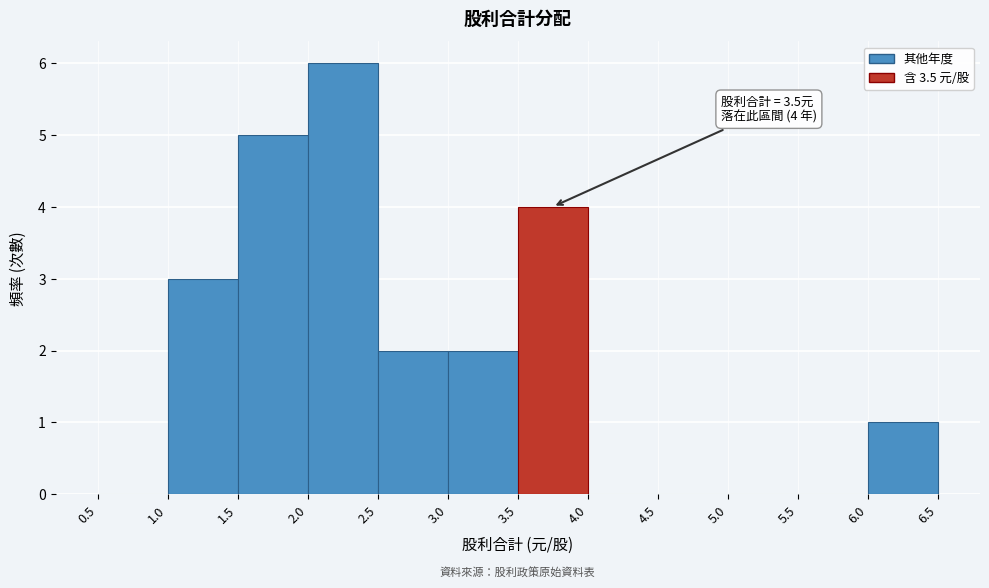

Over which range of the x-axis is the bar tallest?

2.0 to 2.5